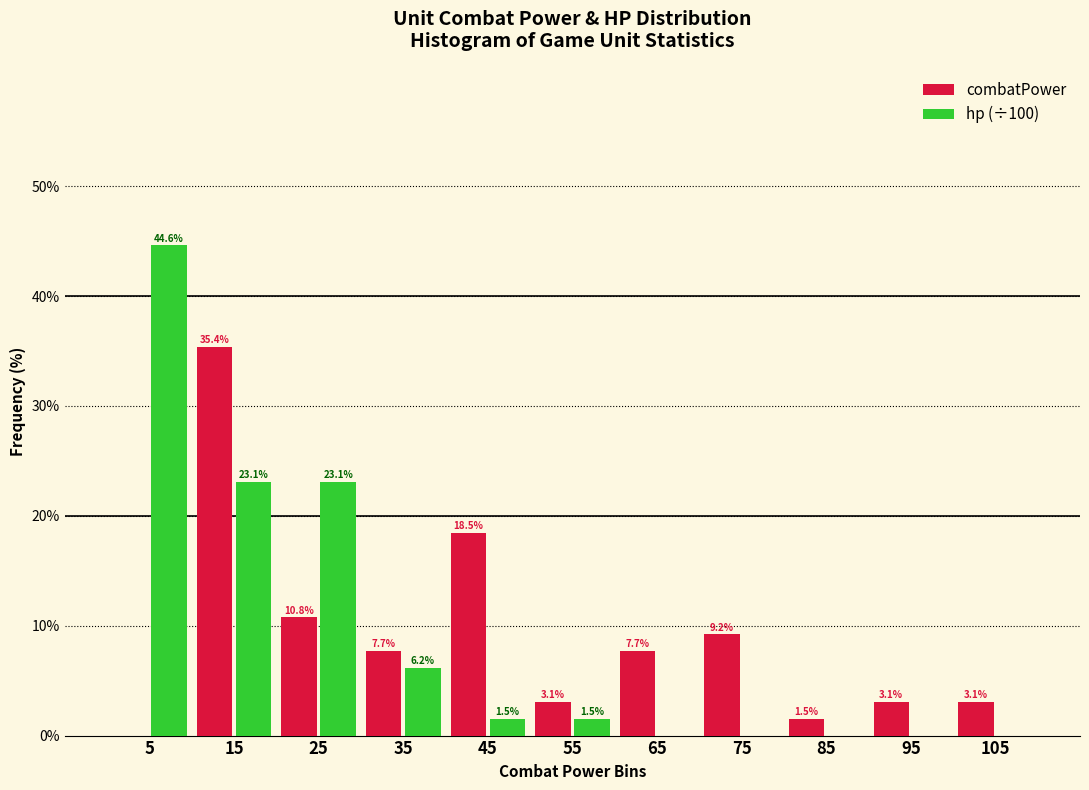

In the combatPower series, which range on the x-axis has the tallest bar?

10 to 20